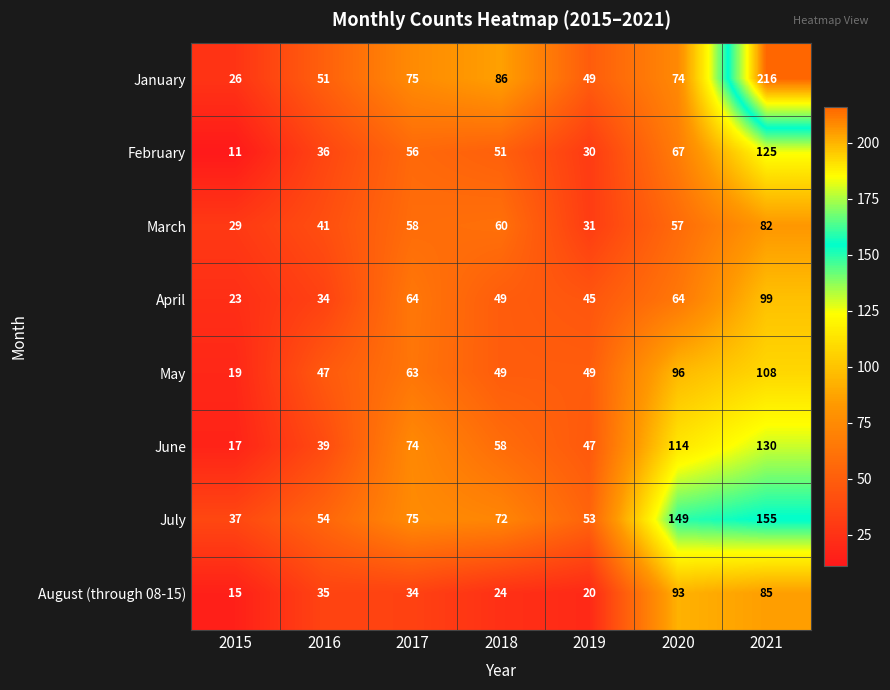

What is the spread (max minus min) of values at 2021?

134